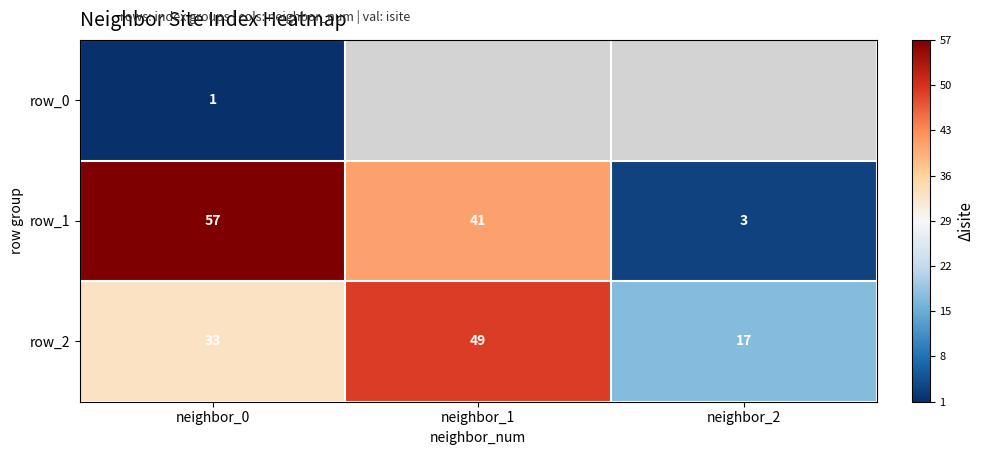

List the labels in order of row_2 value, smallest first.

neighbor_2, neighbor_0, neighbor_1